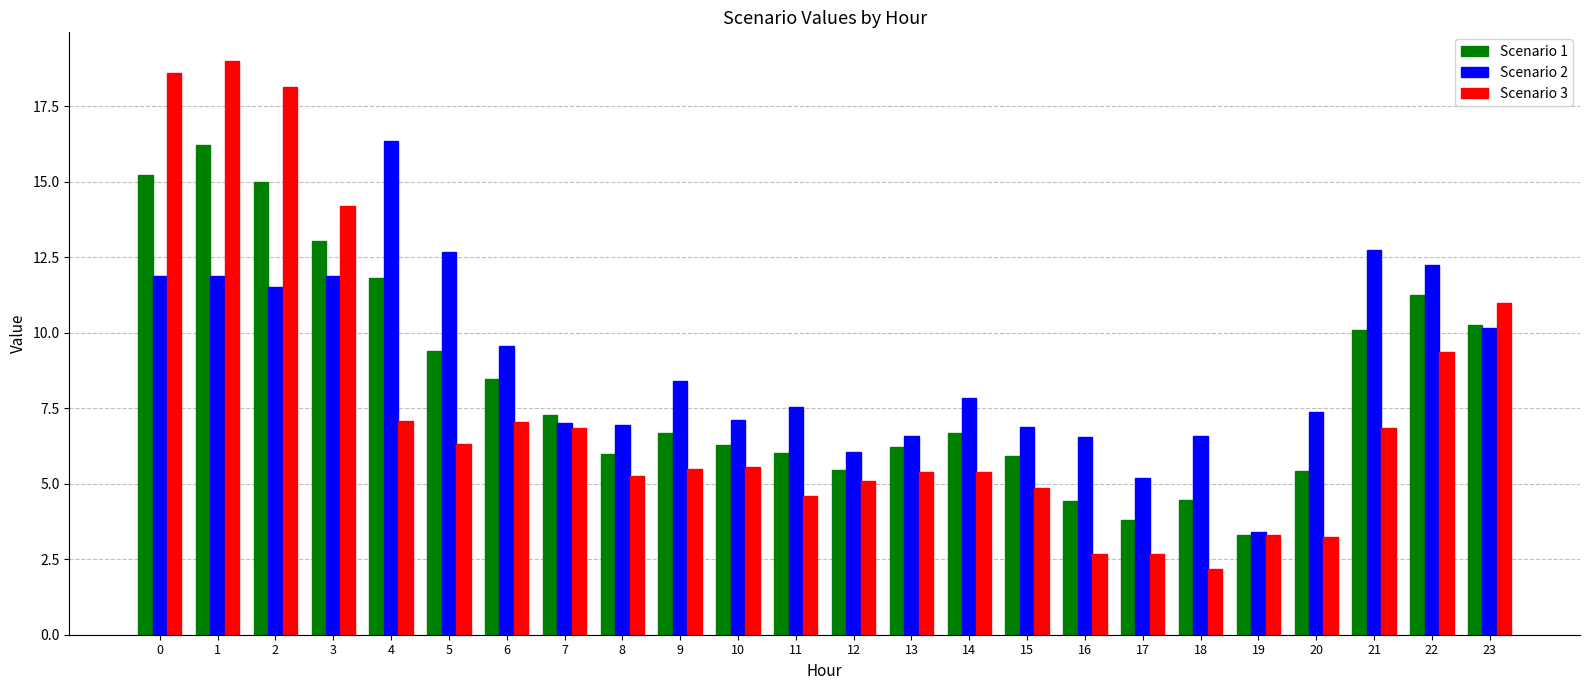

What is the minimum value for Scenario 2?

3.4